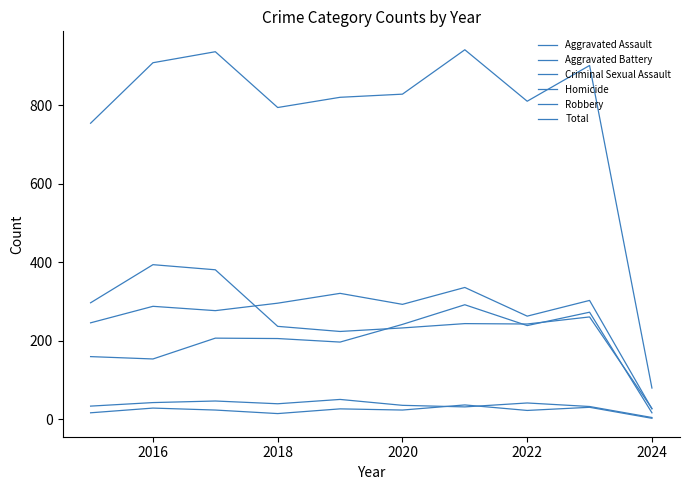

Which series has the widest spread of values?

Total